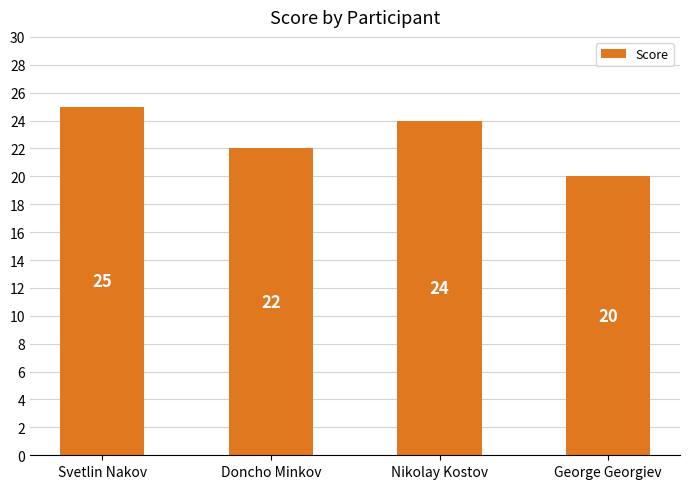

How many bars are there in total?

4